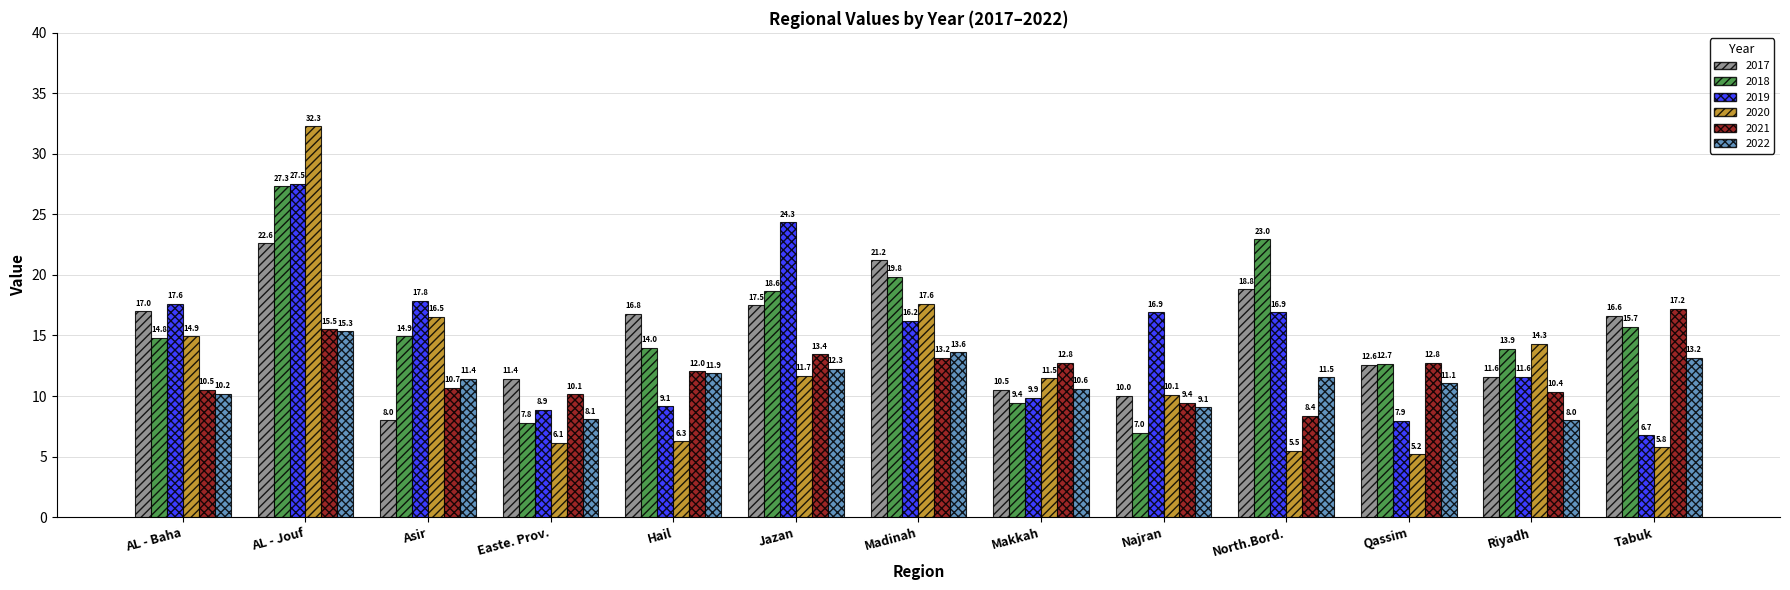

Rank the series at Madinah from highest to lowest value.

2017, 2018, 2020, 2019, 2022, 2021